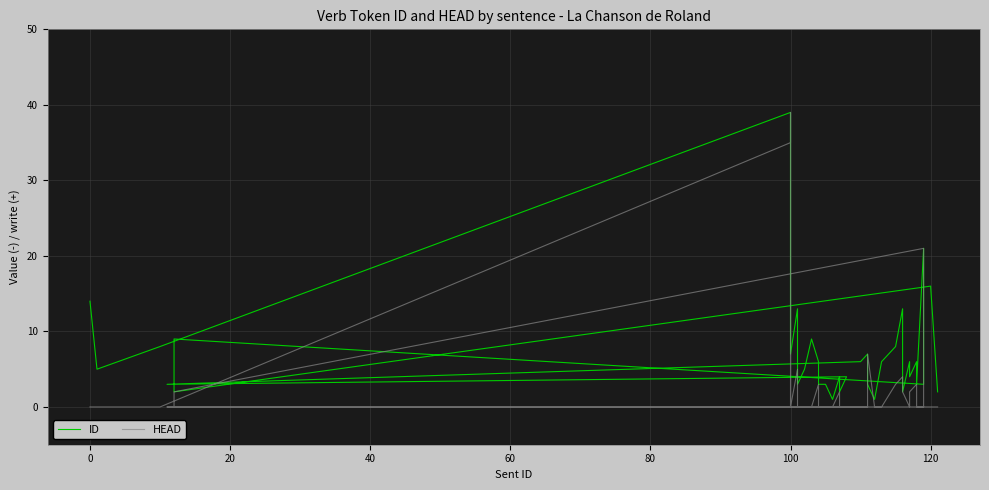

What is the greatest value displayed?

39